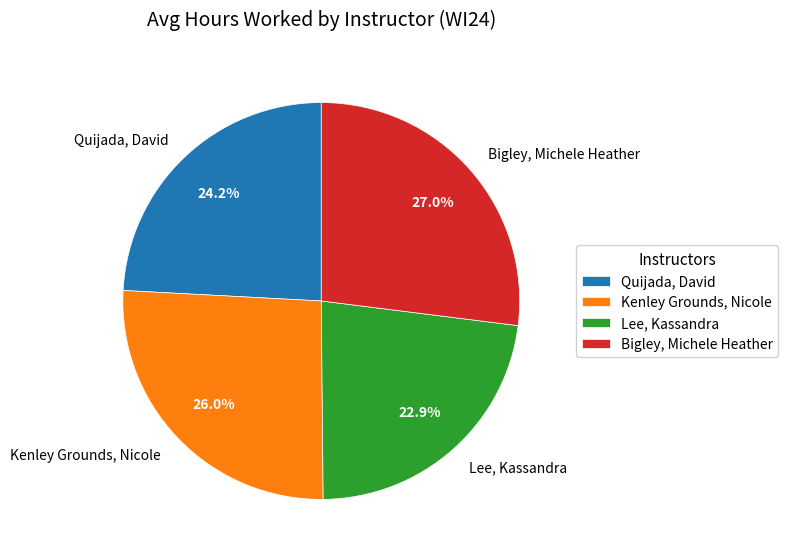

To the nearest percent, what percentage of the pie is Quijada, David?

24%